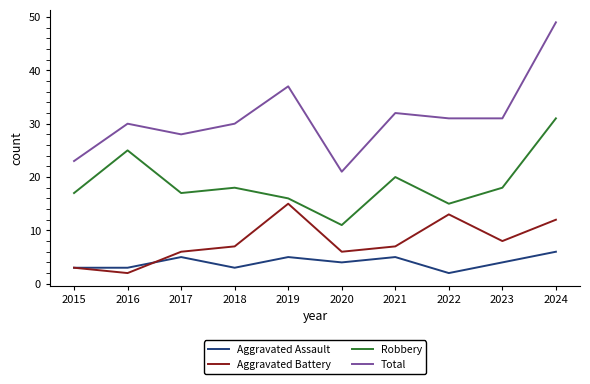

What is the difference between the Total values at 2024 and 2016?

19